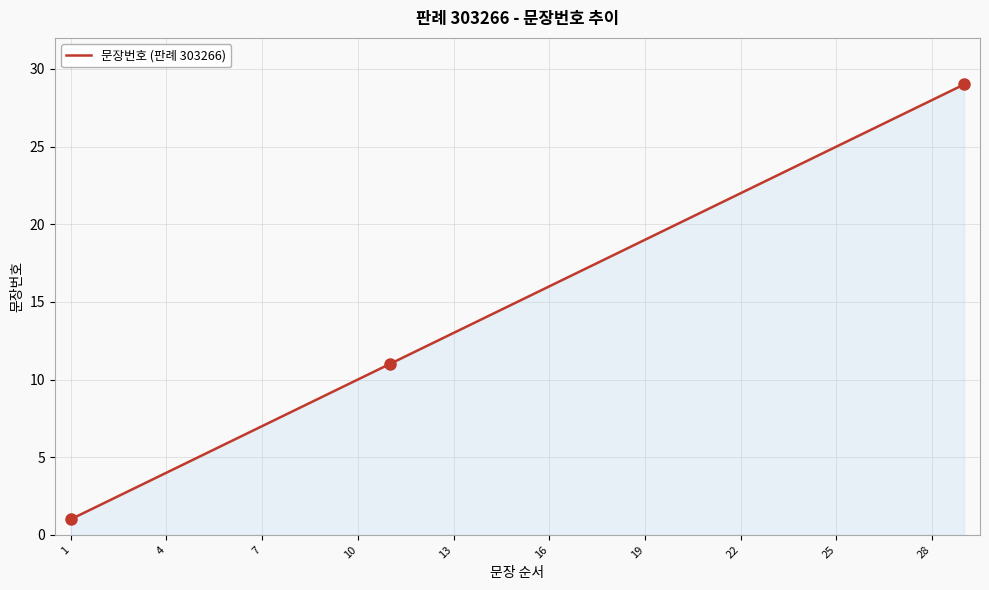

How many lines are shown in the chart?

1